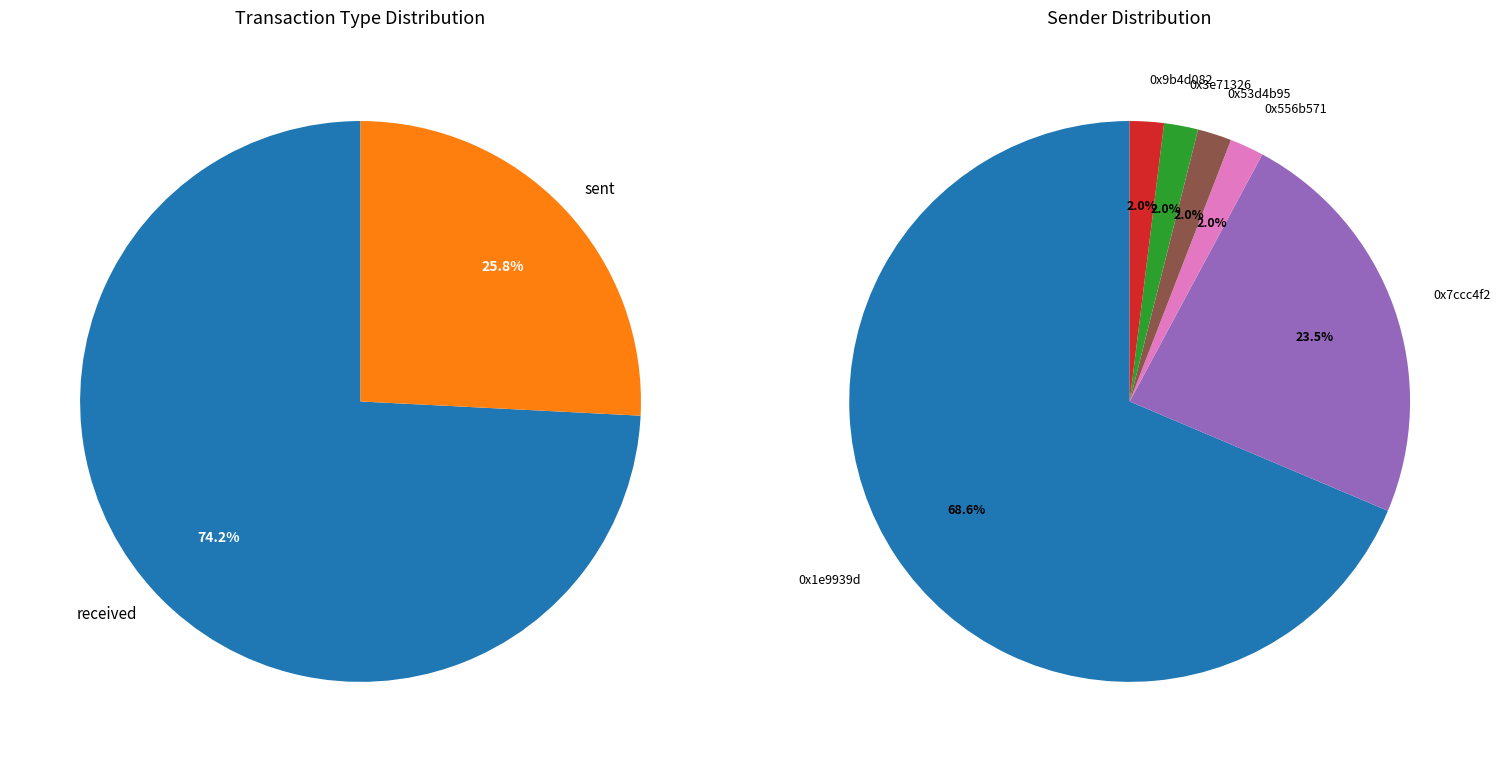

How many slices are in this pie chart?

2